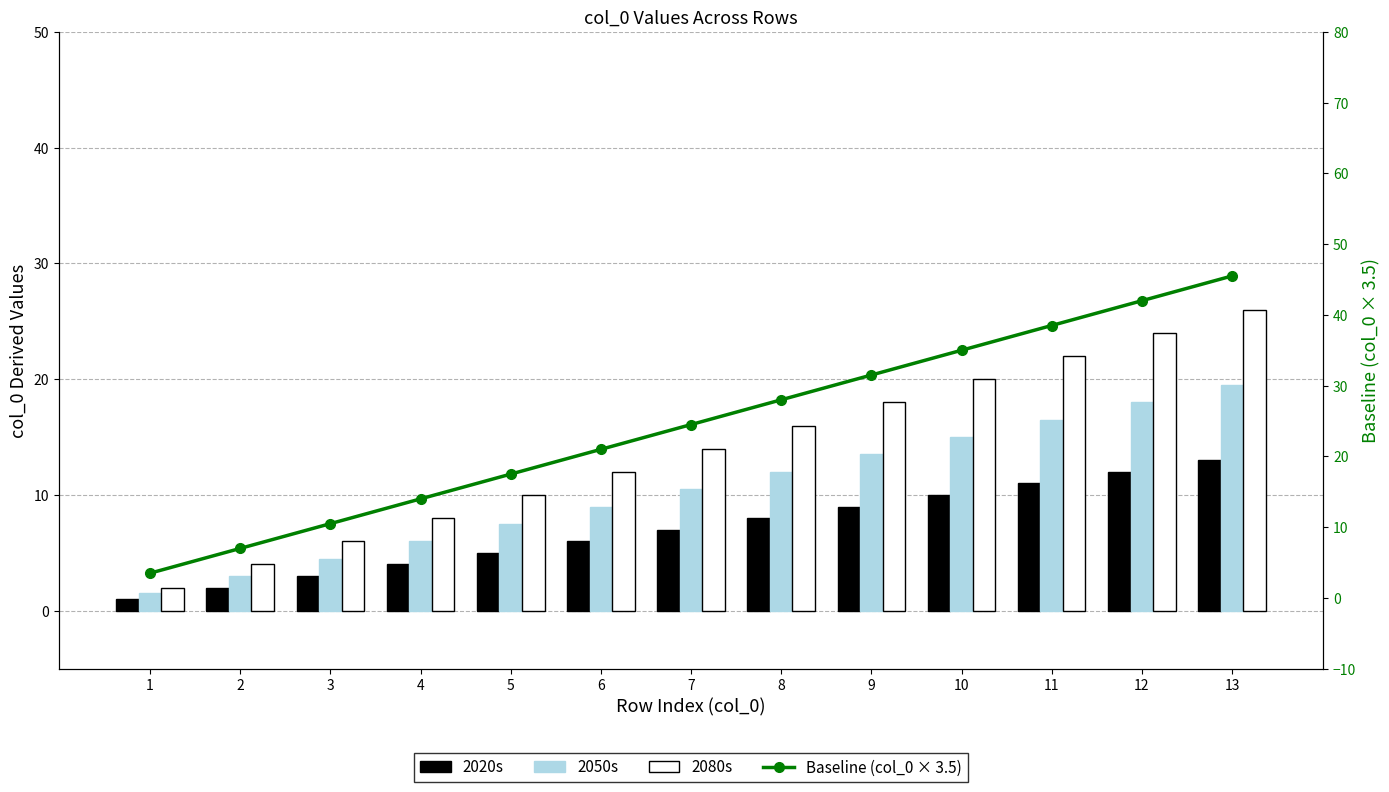

What is the maximum value for 2020s?

13.0